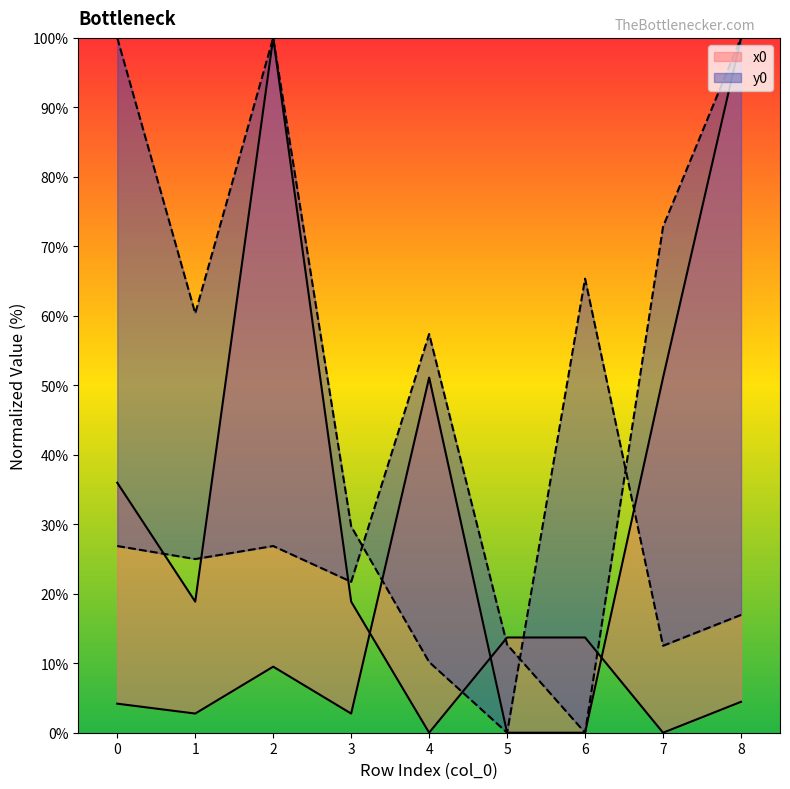

Between which two adjacent categories do x0 and y0 first intersect?

3 and 4